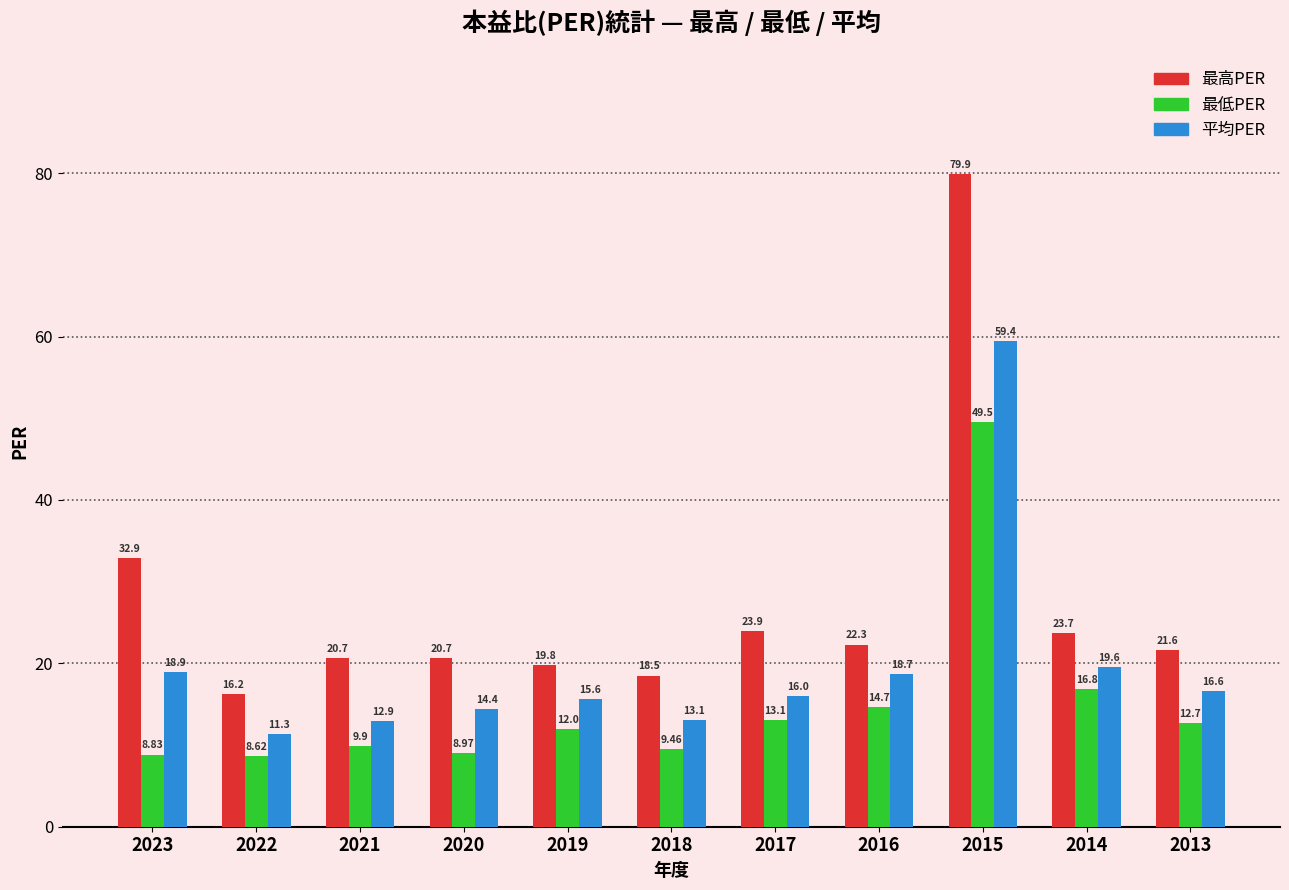

What is the difference between the 平均PER values at 2022 and 2021?

1.6